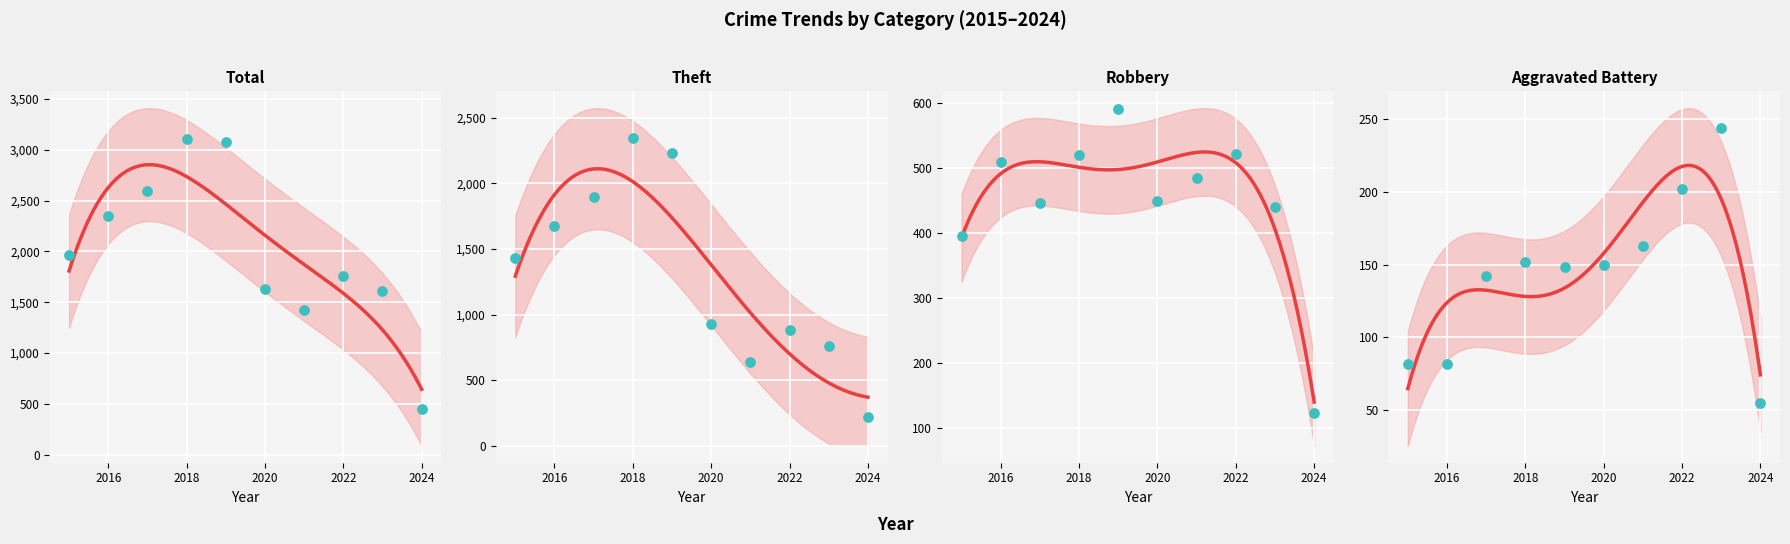

Which series contains the lowest Y value?

Aggravated Battery